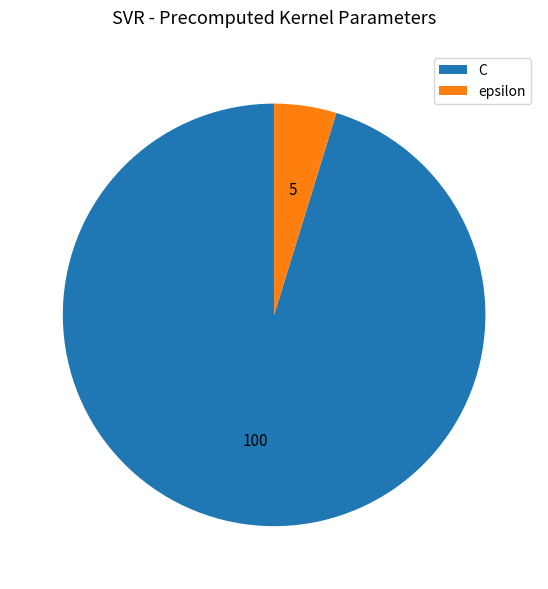

Do epsilon and C together represent more than half of the pie?

Yes